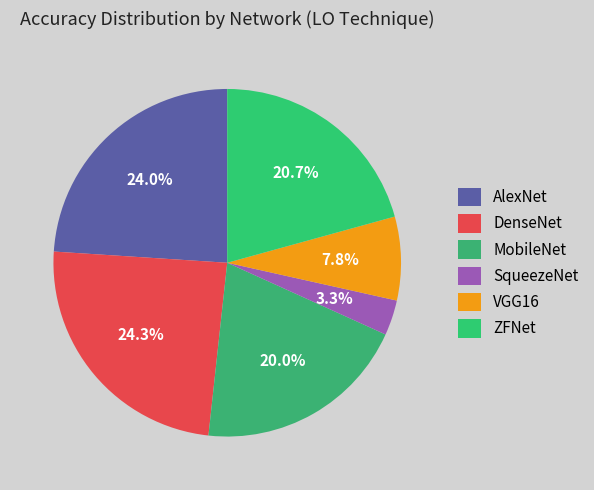

Does any single category account for the majority?

No